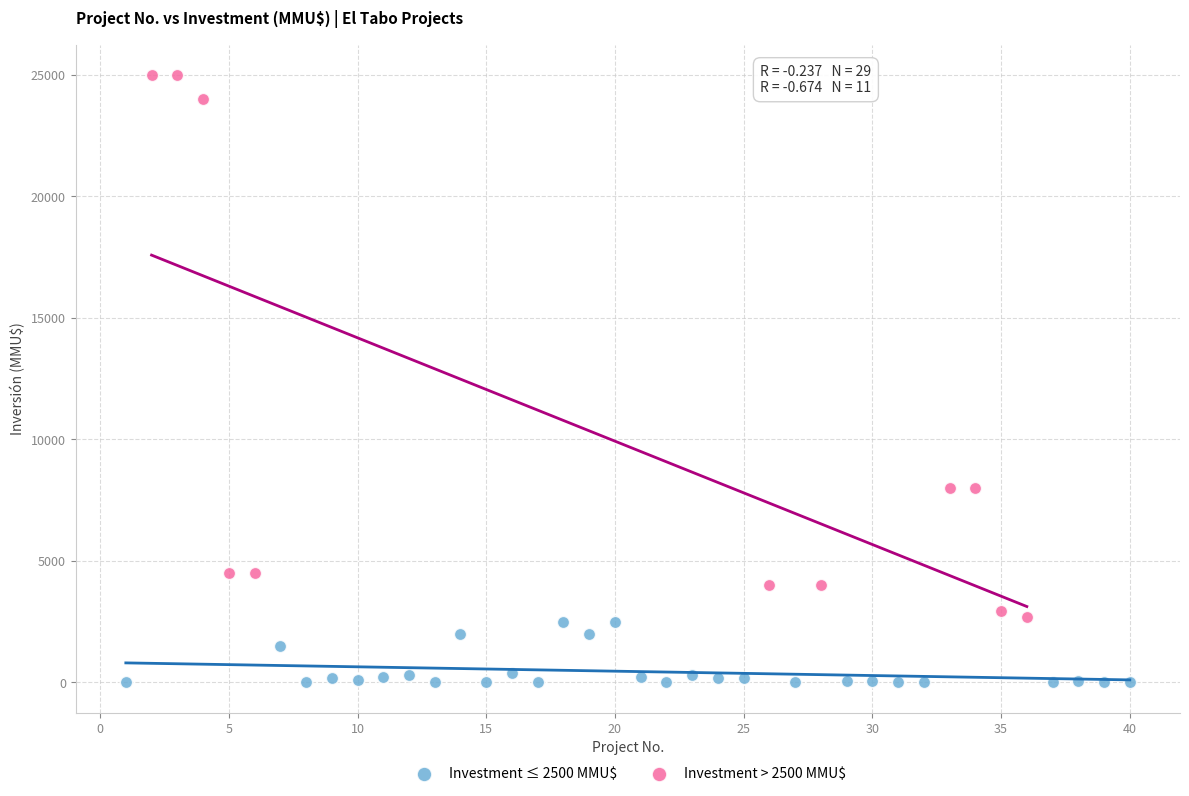

Which series contains the lowest Y value?

Investment ≤ 2500 MMU$